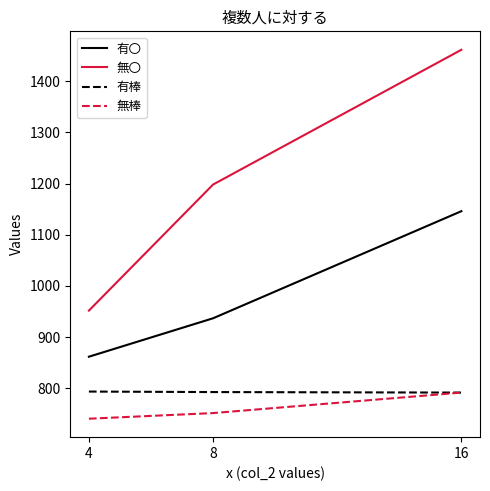

Which series has the largest total across all categories?

無〇